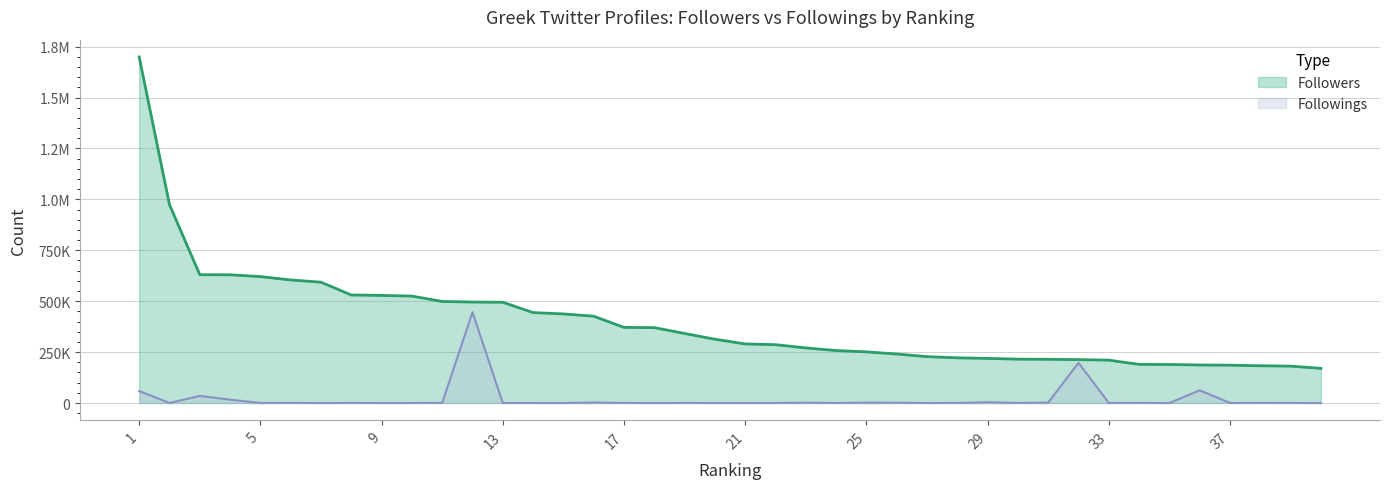

What is the average value of the Followers series?

398265